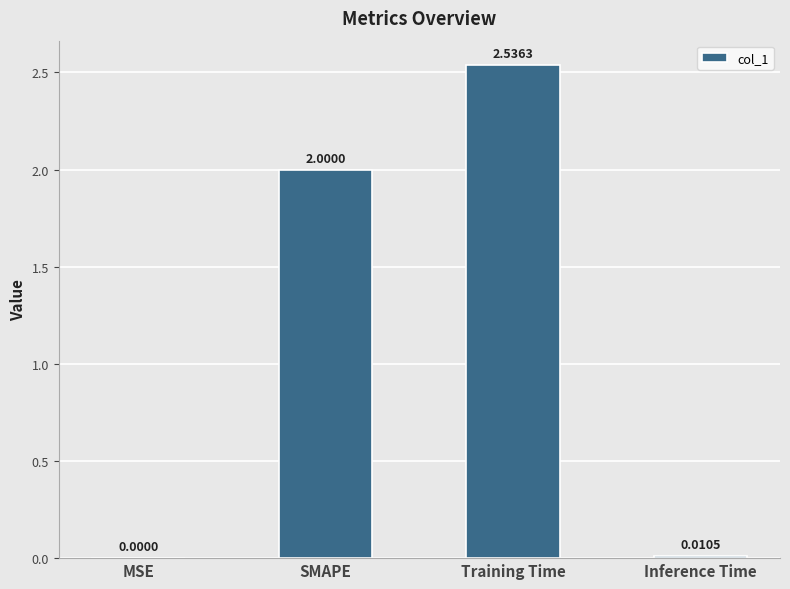

What is the change in value from MSE to Training Time?

+2.5